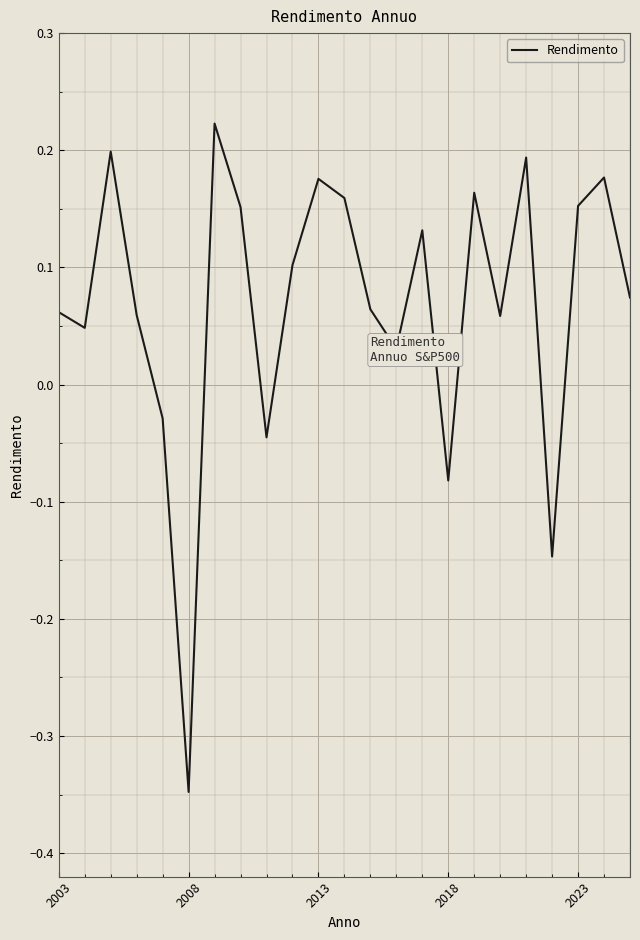

Does the chart display data point markers on the line(s)?

No